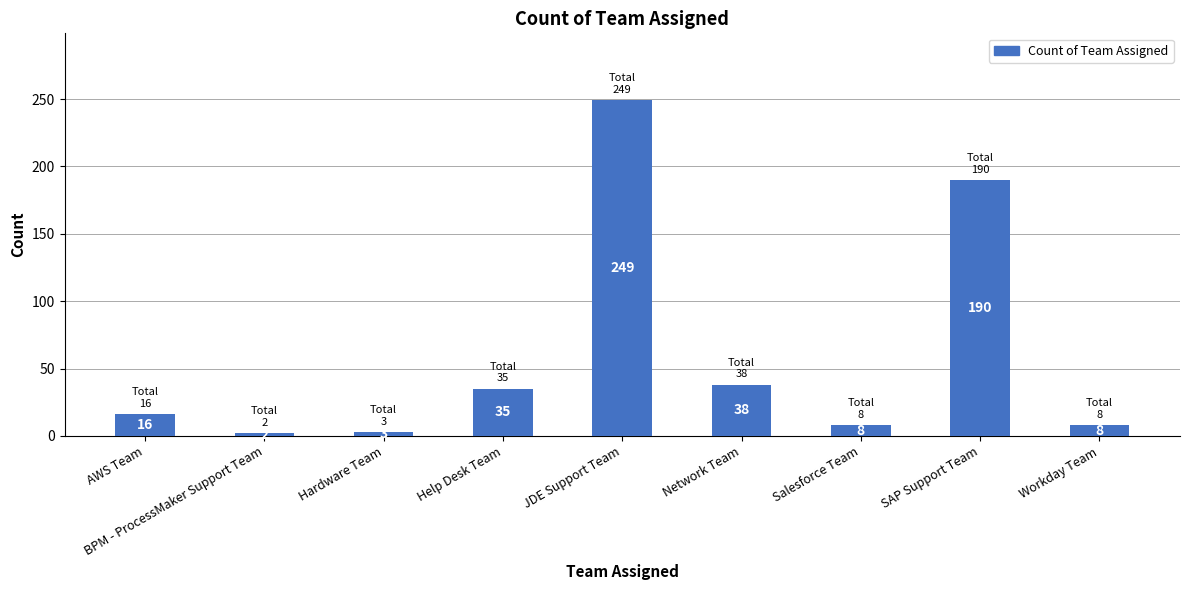

What is the sum of the values at Salesforce Team and JDE Support Team?

257